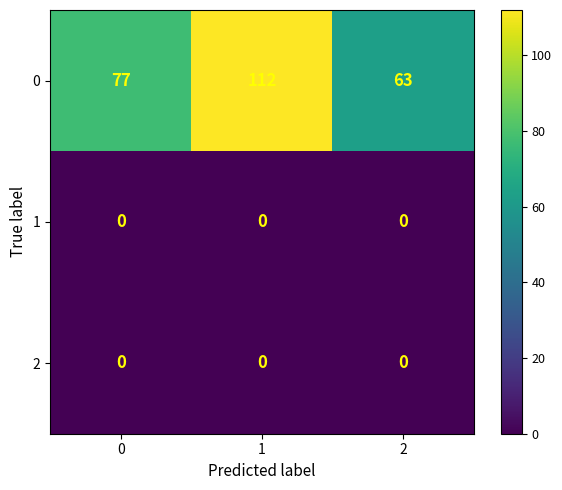

How many data points does each series have?

3